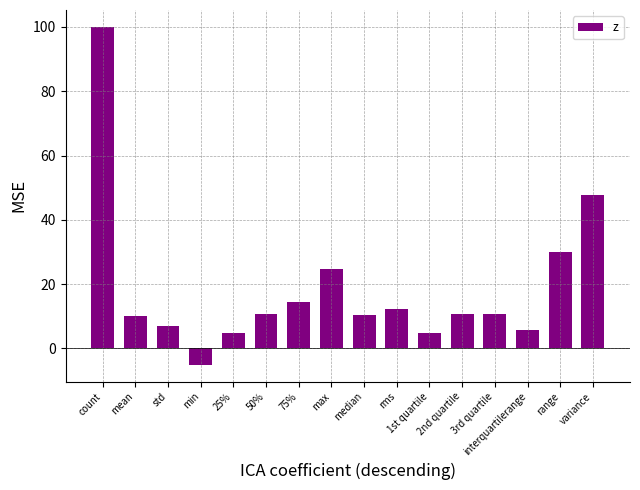

What is the maximum value shown in the chart?

100.0